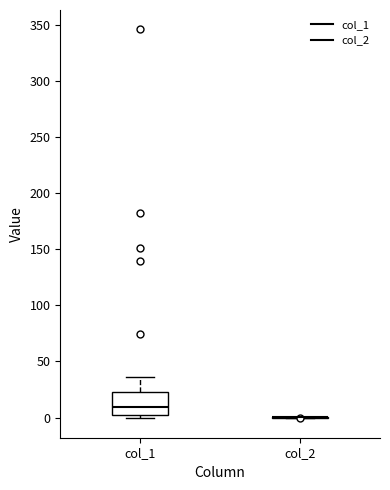

Which box is the tallest, from its lower edge to its upper edge?

col_1